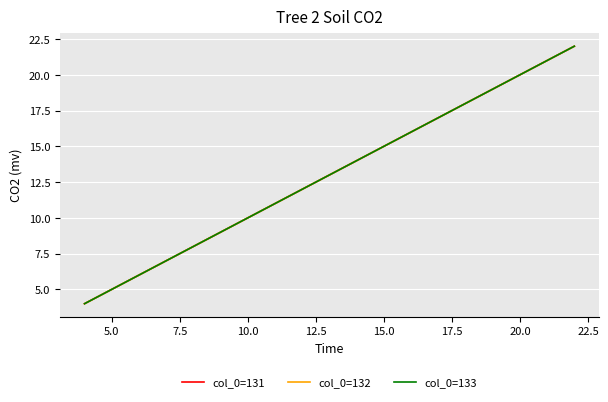

Rank the series by their maximum value, from highest to lowest.

col_0=131, col_0=132, col_0=133